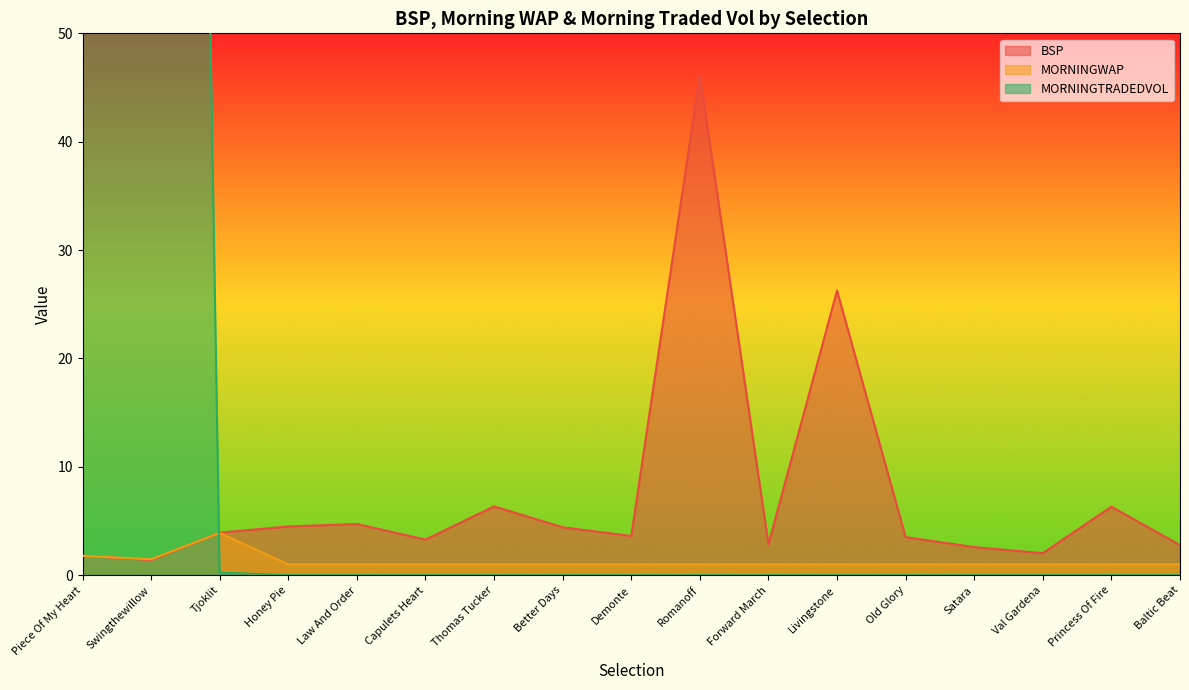

In BSP, how many points are lower than both neighbors (excluding endpoints)?

5